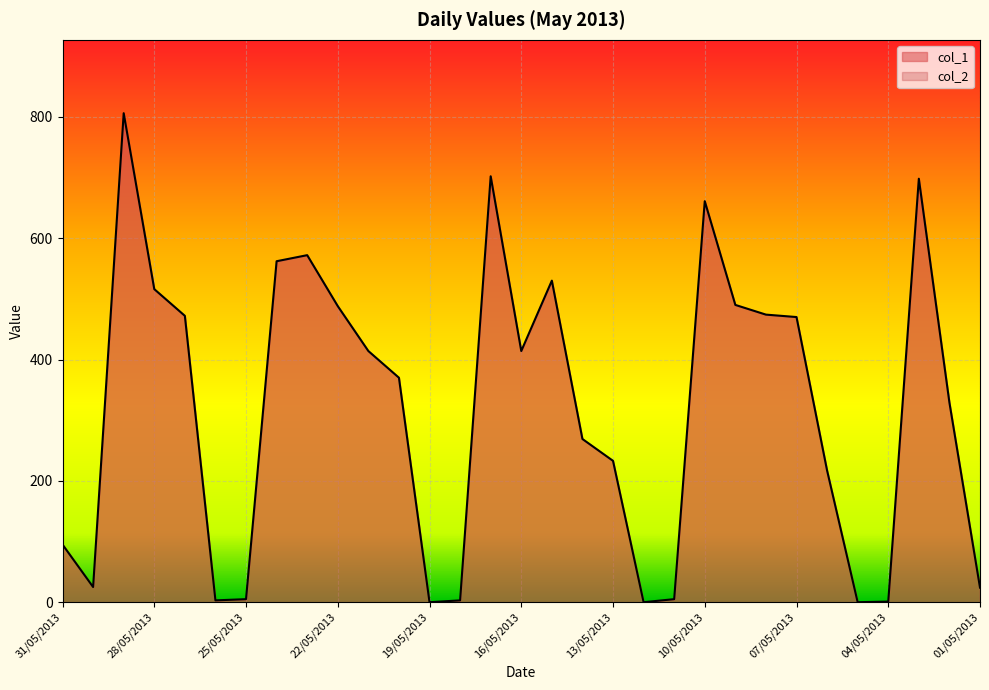

How many values are above zero?

28